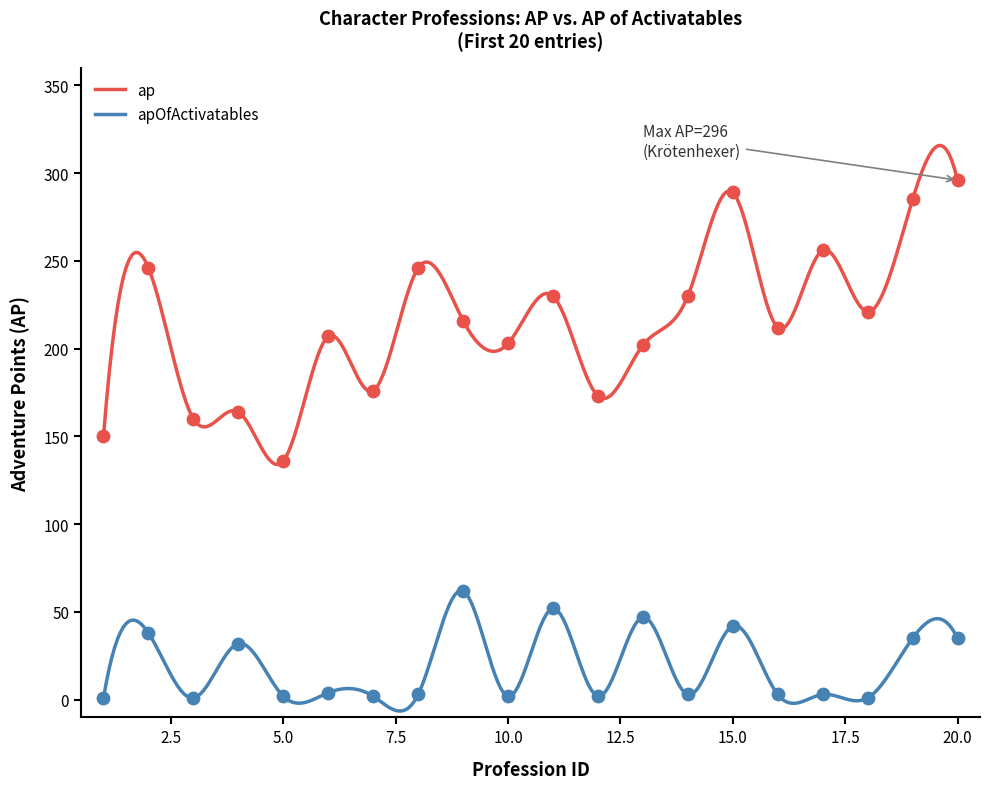

What are all the series names shown in the legend?

ap, apOfActivatables